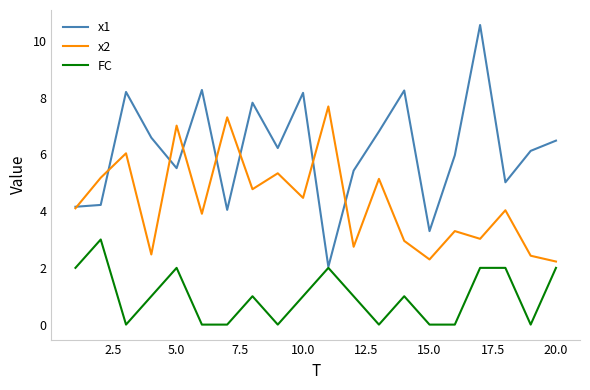

Does the chart display data point markers on the line(s)?

No